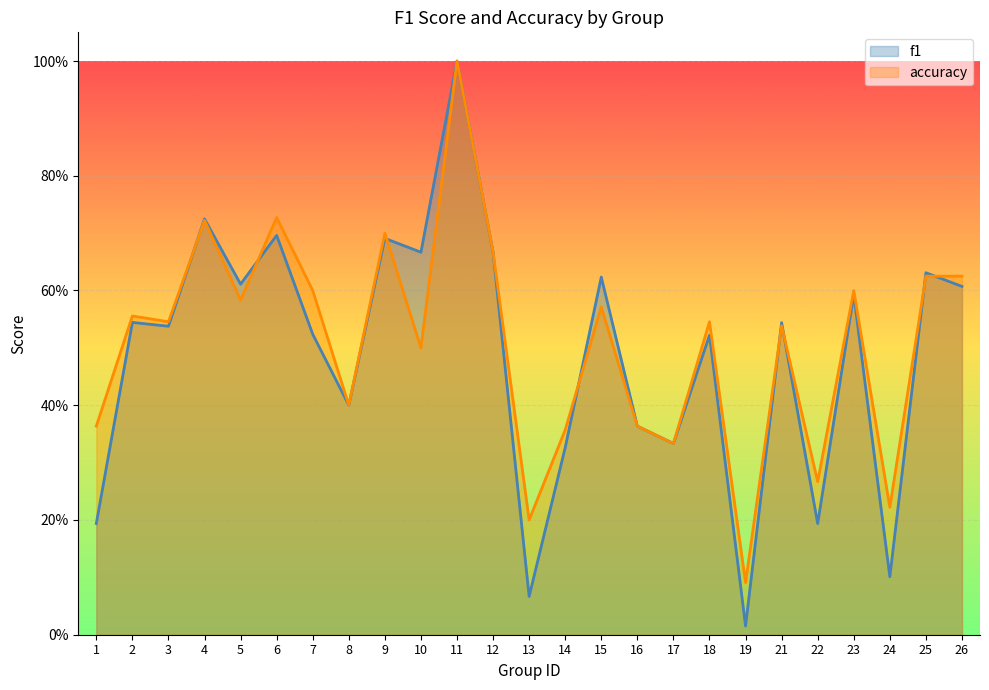

What is the highest value of the f1 series?

1.0